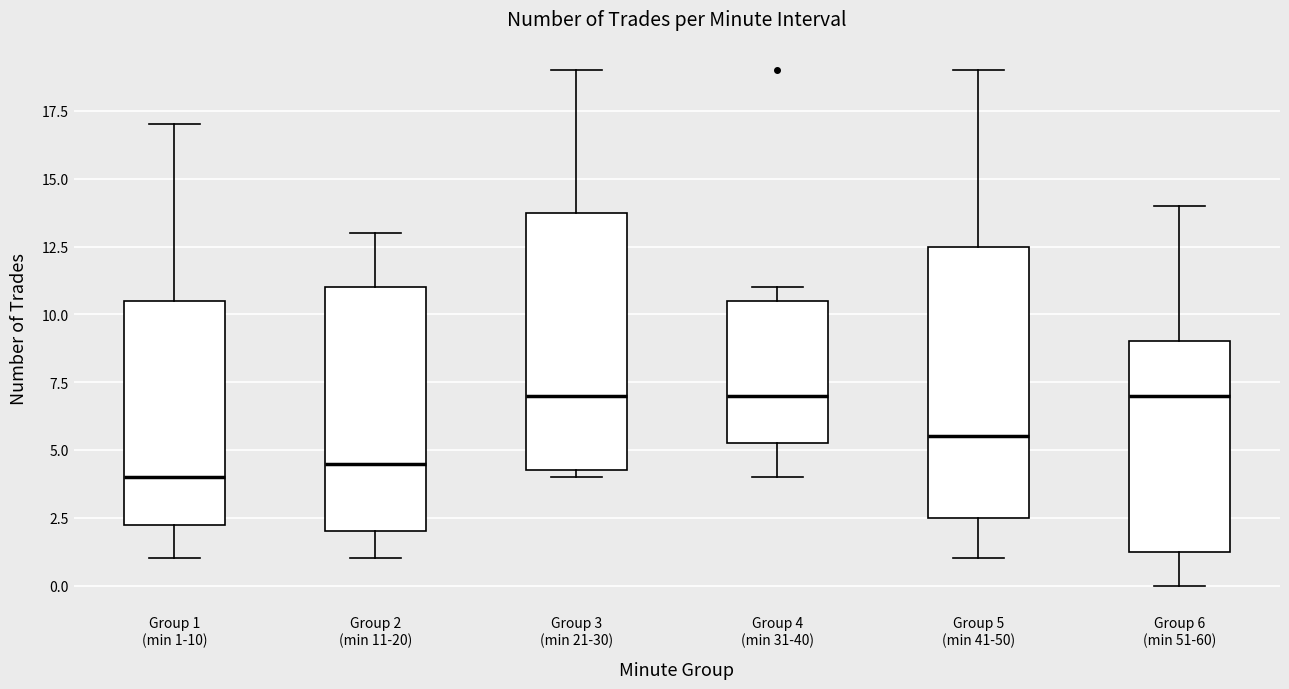

Reading left to right, read every box against the y-axis: the position of its median line, the range the box covers, and the ends of its whiskers. The values are not printed on the chart, so give them approximately, as read against the axis.

Group 1 (min 1-10): median 4.0, box 2.5 to 10.5, whiskers 1.0 to 17.0
Group 2 (min 11-20): median 4.5, box 2.0 to 11.0, whiskers 1.0 to 13.0
Group 3 (min 21-30): median 7.0, box 4.5 to 14.0, whiskers 4.0 to 19.0
Group 4 (min 31-40): median 7.0, box 5.5 to 10.5, whiskers 4.0 to 11.0
Group 5 (min 41-50): median 5.5, box 2.5 to 12.5, whiskers 1.0 to 19.0
Group 6 (min 51-60): median 7.0, box 1.5 to 9.0, whiskers 0.0 to 14.0